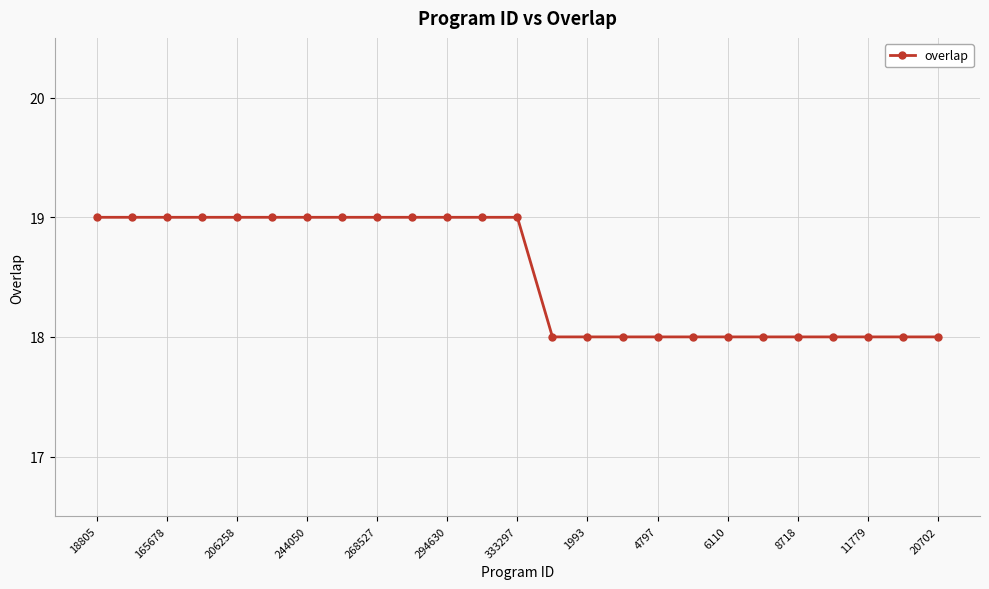

How many lines are shown in the chart?

1